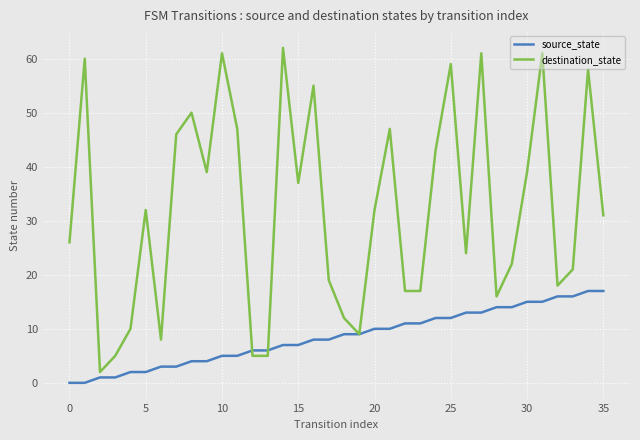

What is the greatest value displayed?

62